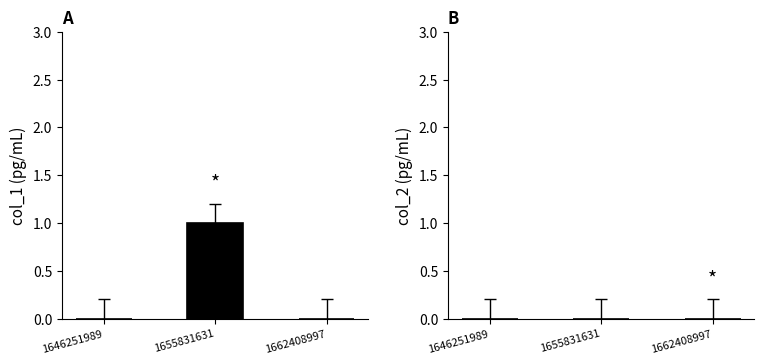

Are the bars grouped side by side (vs. stacked)?

Yes